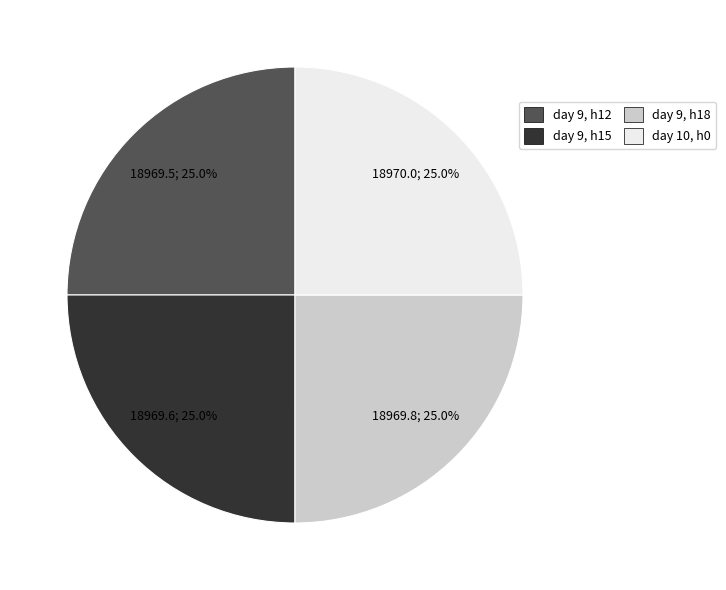

Is there any slice that represents more than half of the pie?

No